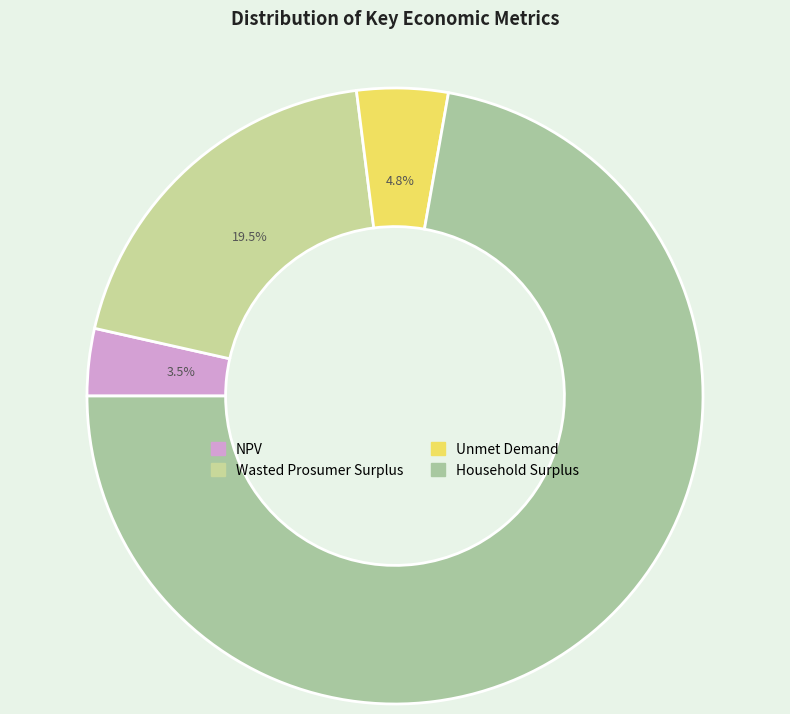

What is the total percentage of Wasted Prosumer Surplus and Unmet Demand?

24.3%